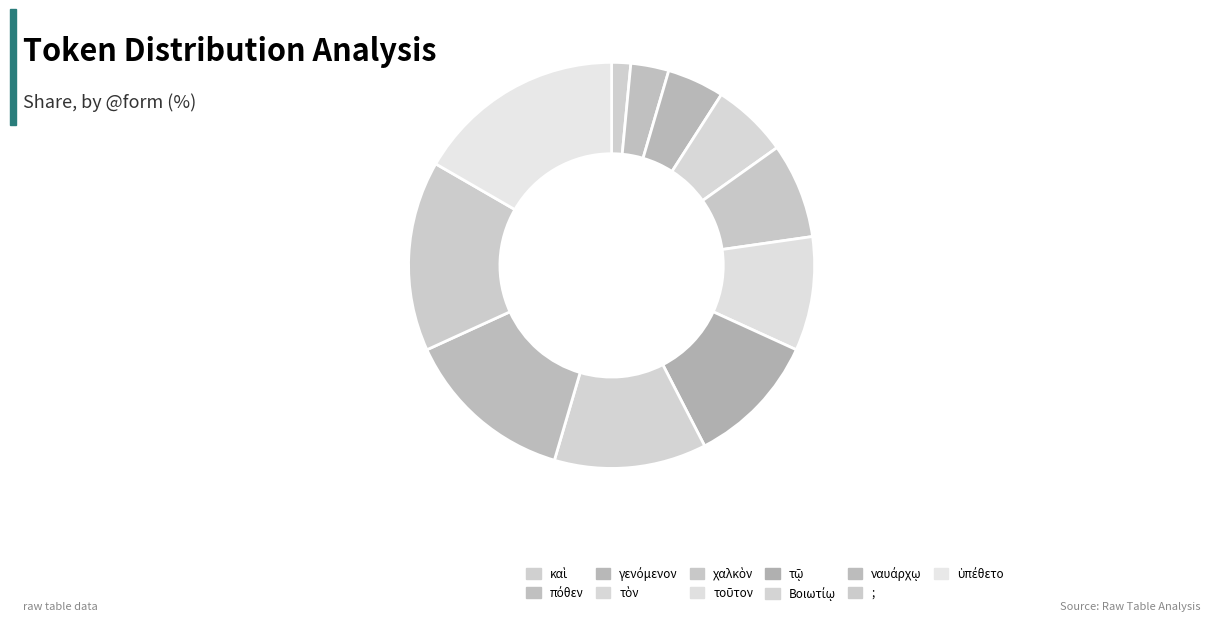

Count the number of slices in the pie.

11